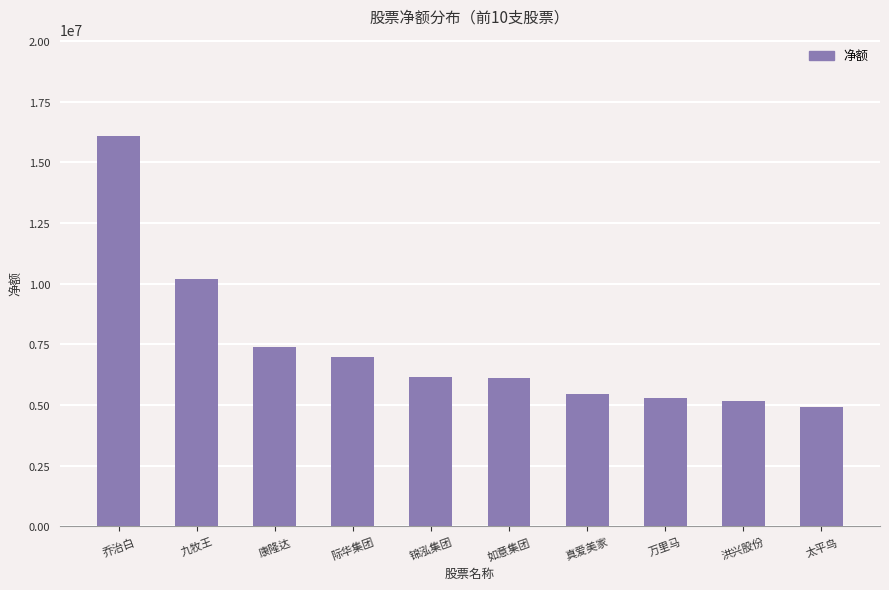

The chart shows a value of 5156715 at 洪兴股份. True or false?

True